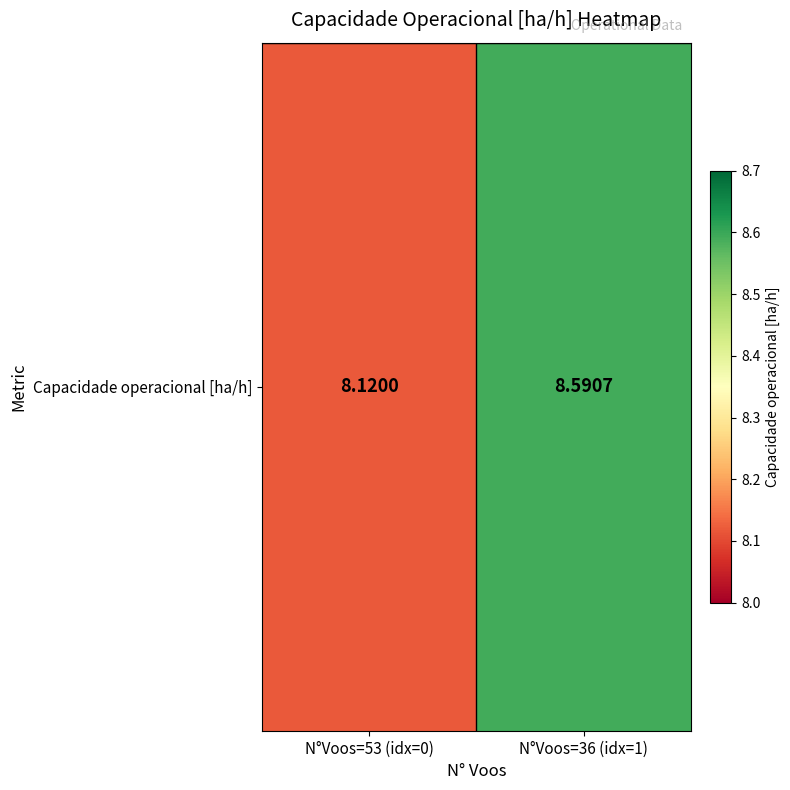

At which category does the chart reach its peak across all series?

N°Voos=36 (idx=1)